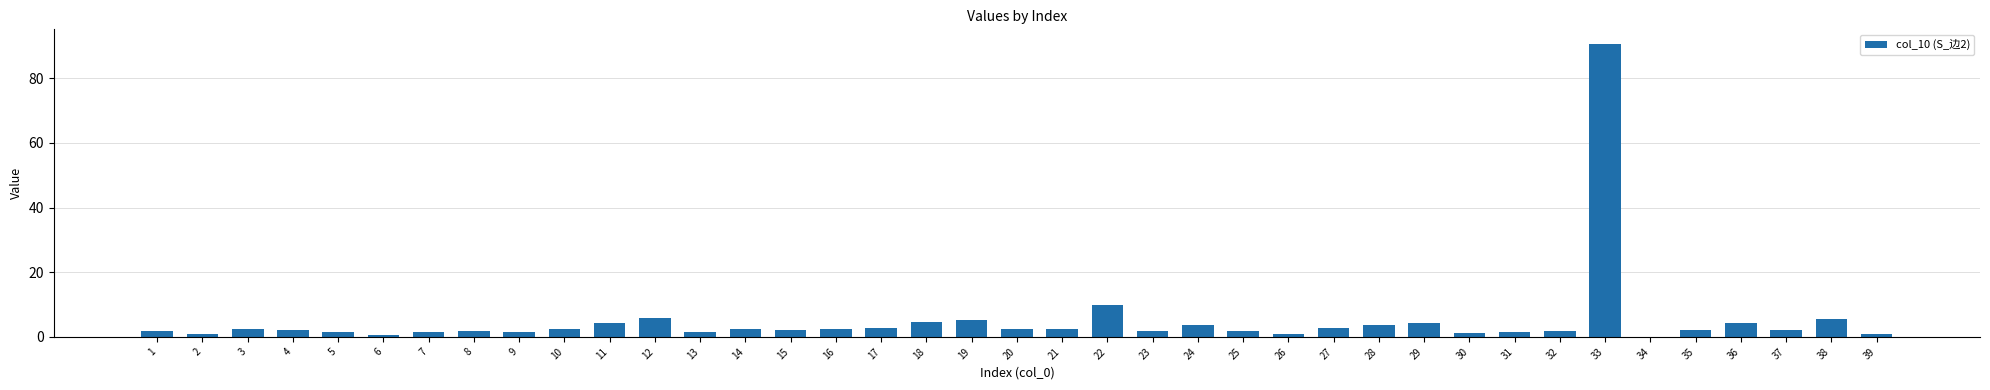

Is it true that the value at 24 is 3.5?

True